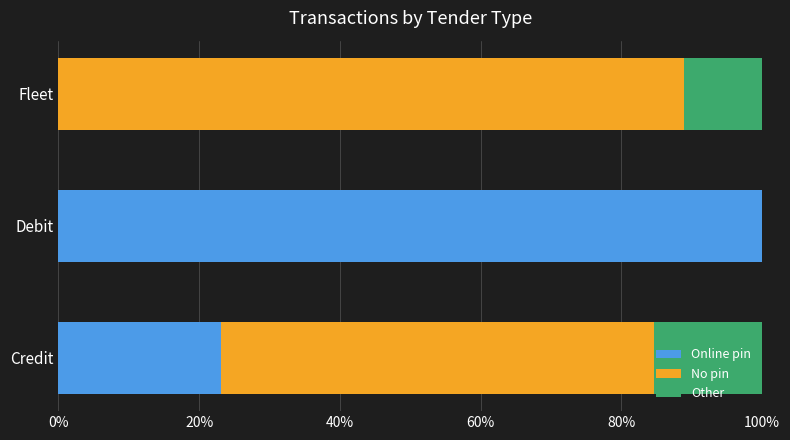

True or false: Online pin has a value of 100.0 at Debit.

True